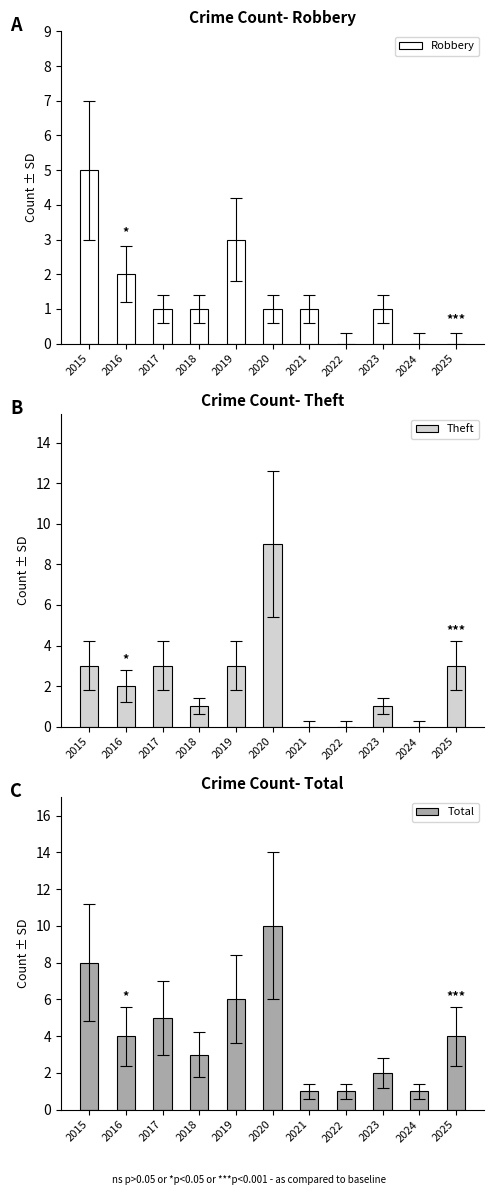

At which label does Robbery first exceed 1?

2015